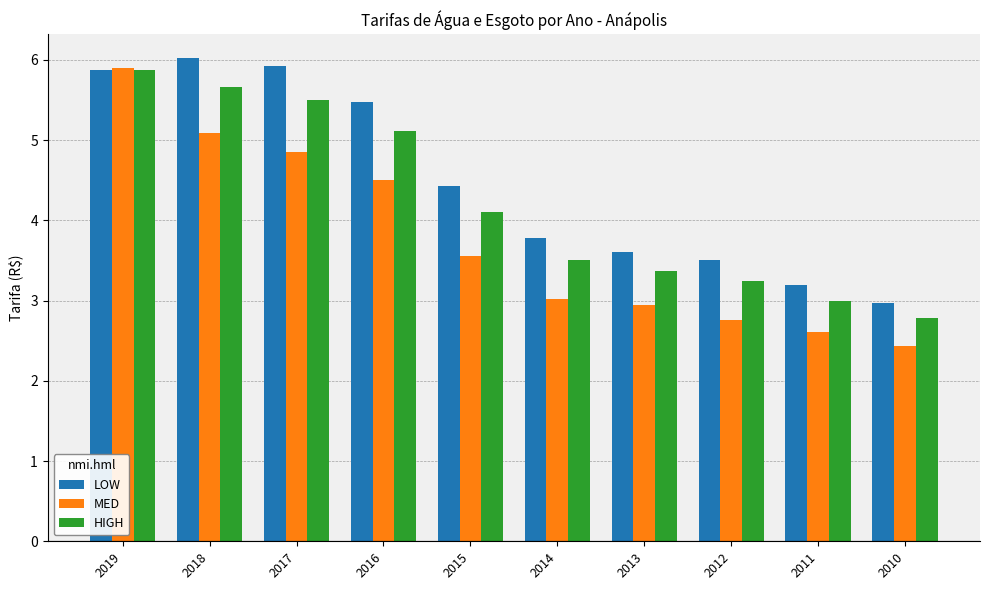

How many groups of bars are there?

10